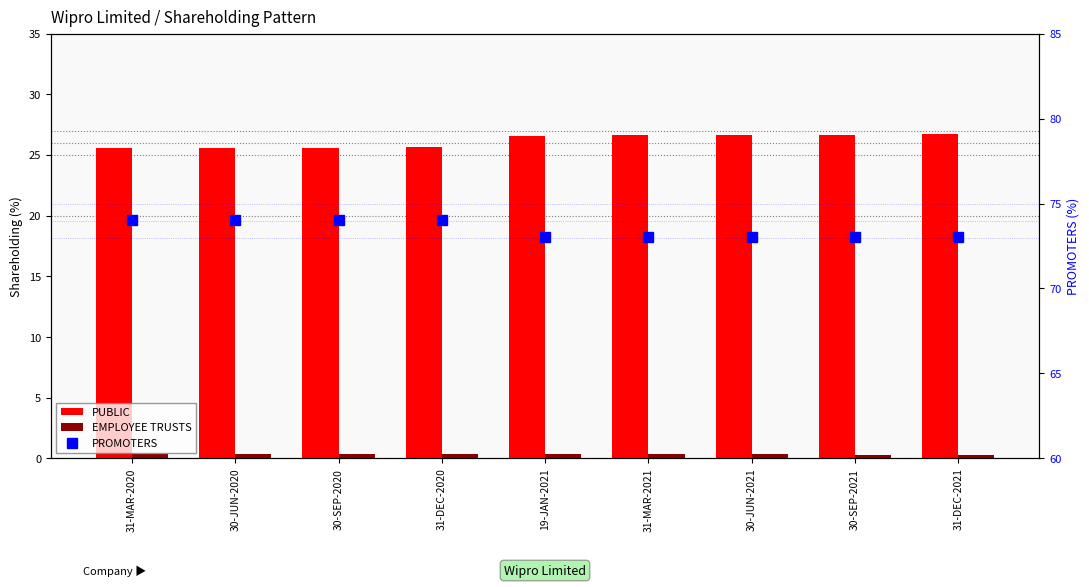

Read the PUBLIC value at 30-SEP-2020.

25.6